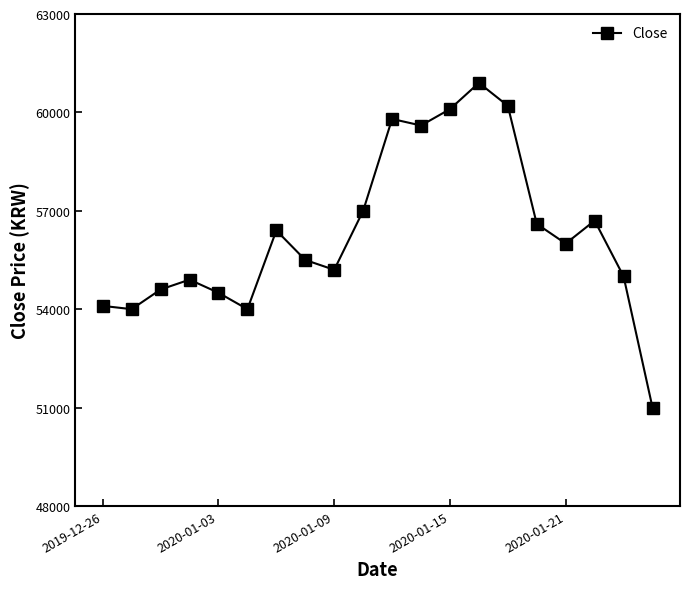

What is the maximum value shown in the chart?

60900